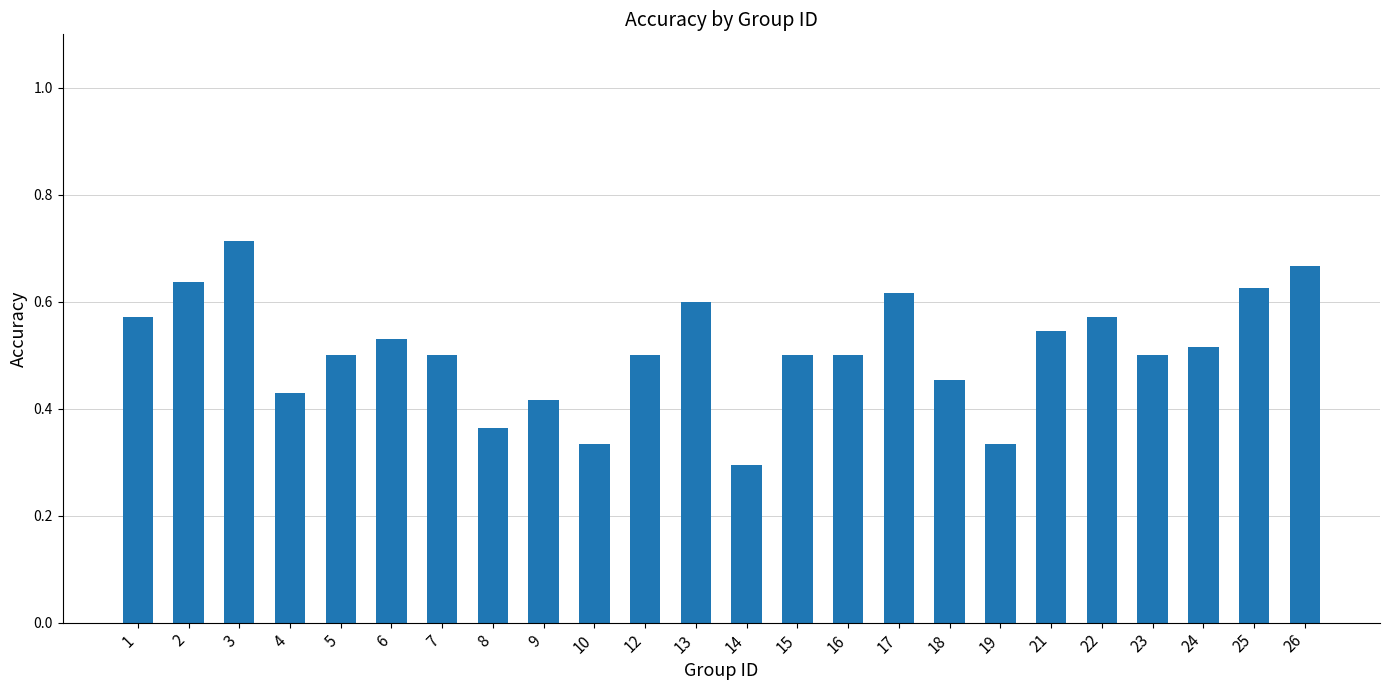

What is the sum of the values at 7 and 21?

1.0